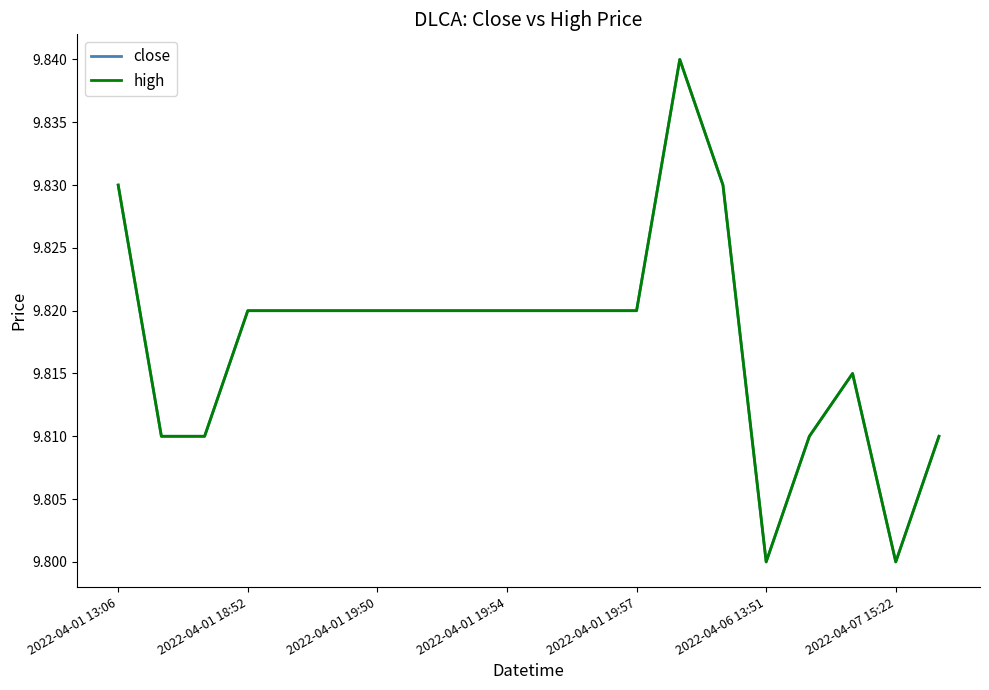

What is the label of the 20th point from the right?

2022-04-01 13:06